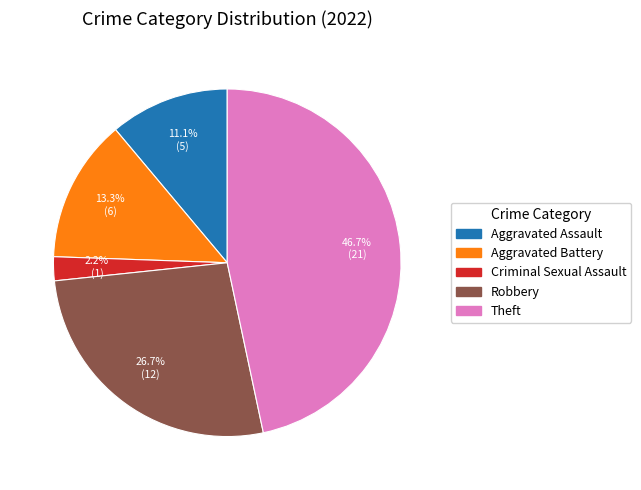

What is the ratio of the value at Robbery to the value at Aggravated Assault?

2.4